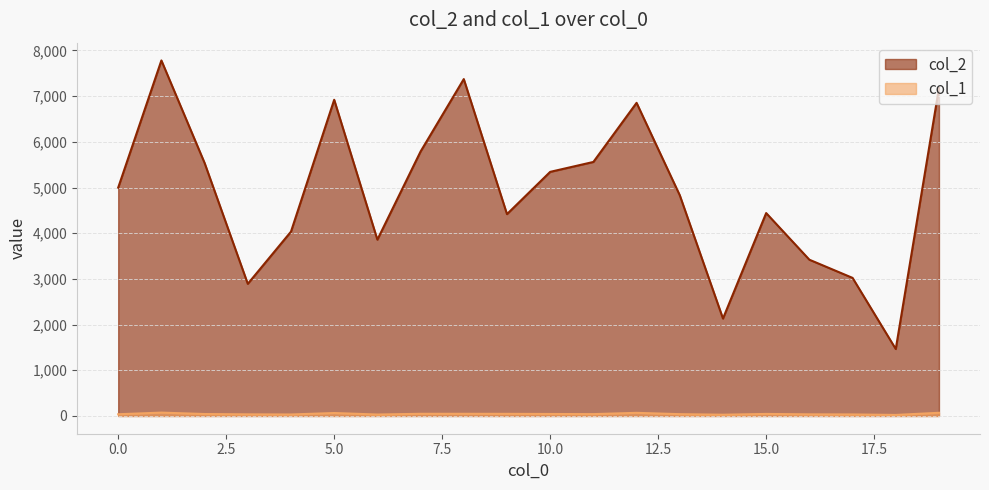

What is the average value of the col_1 series?

44